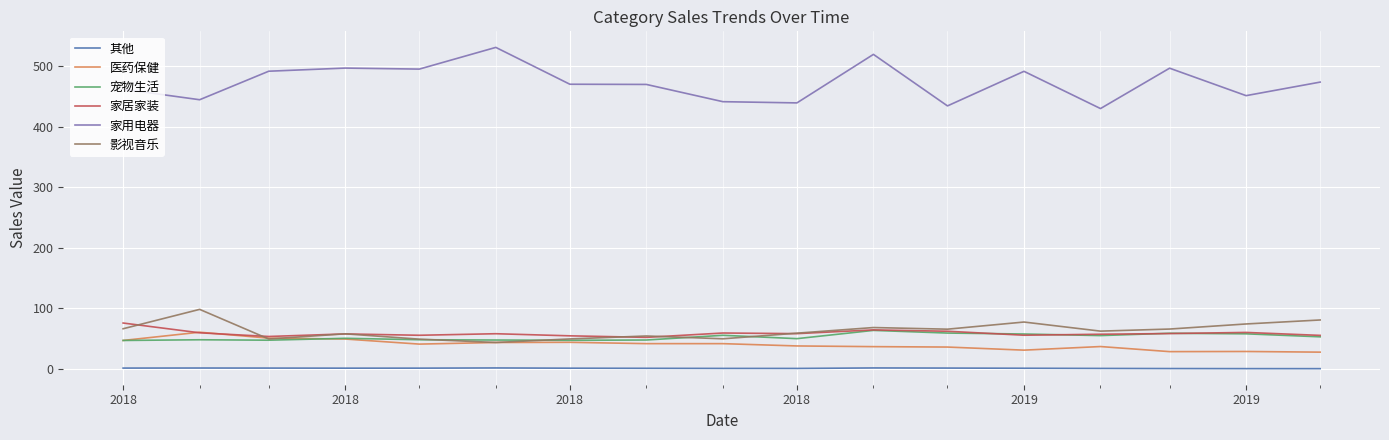

What are all the series names shown in the legend?

其他, 医药保健, 宠物生活, 家居家装, 家用电器, 影视音乐